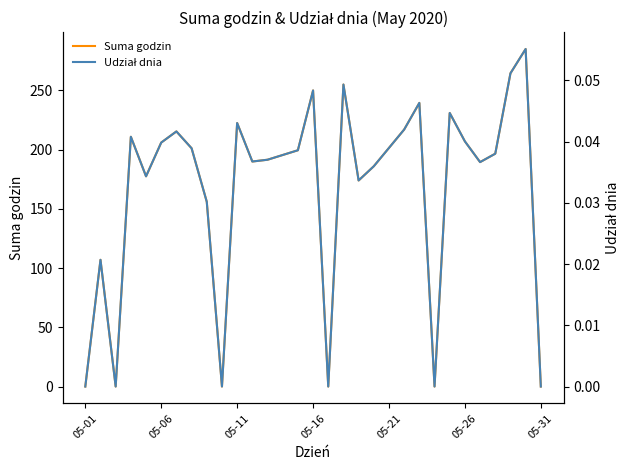

How many Udział dnia values are between 0 and 1?

31